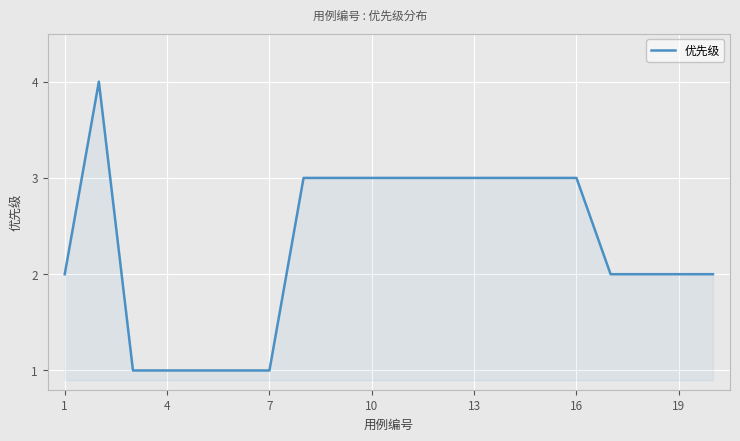

What is the greatest value displayed?

4